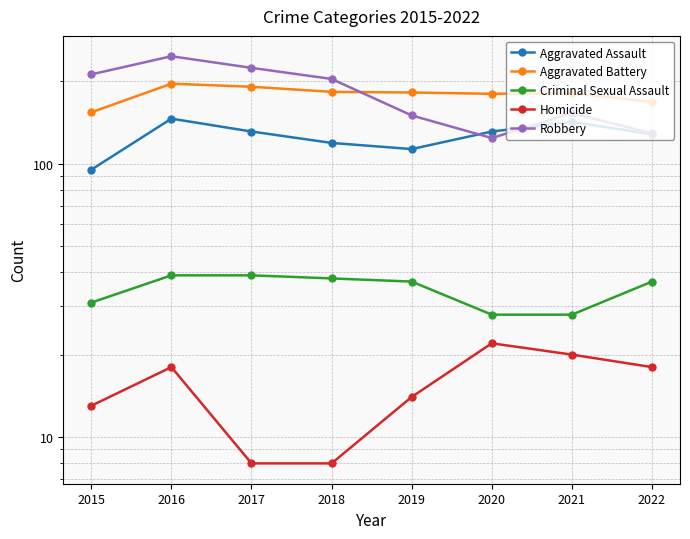

How many data points in Homicide are less than 18?

4